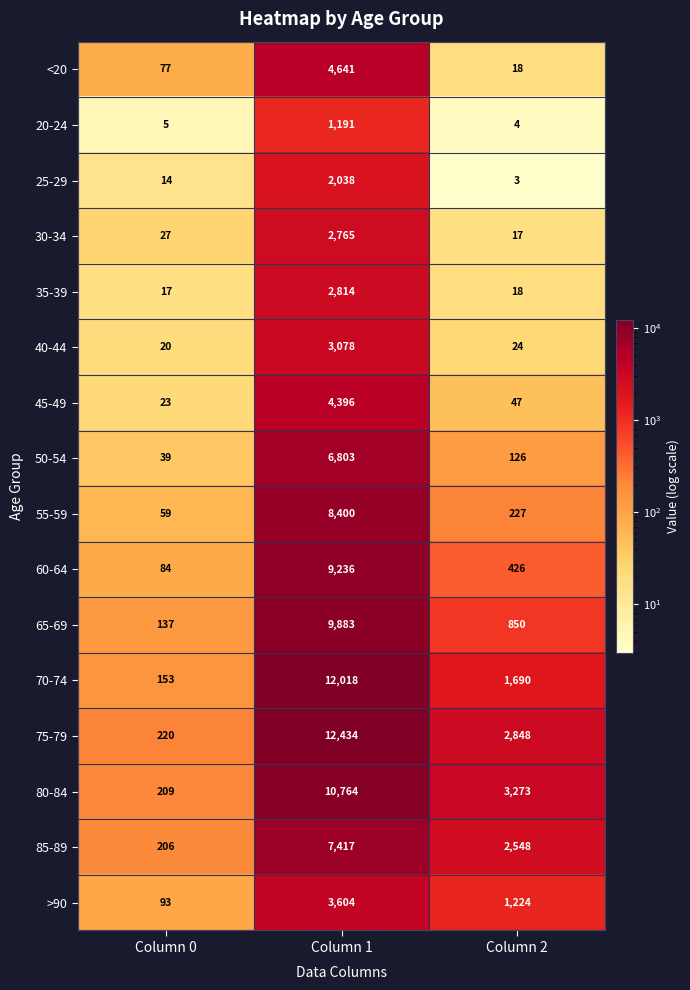

What is the total value across all series at Column 2?

13343